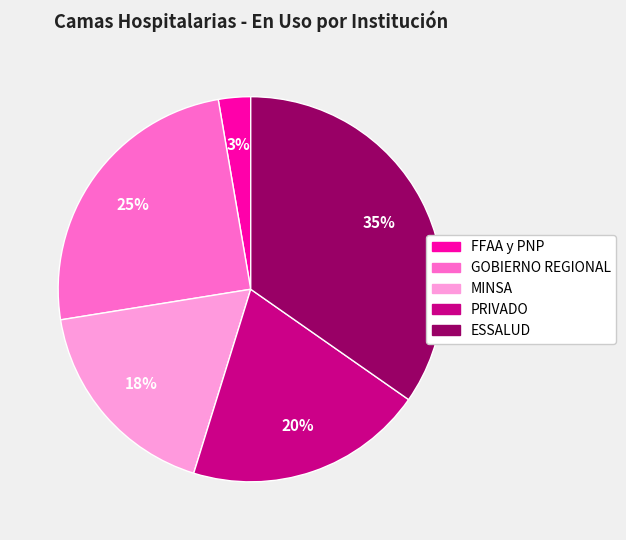

Which slice is the smallest?

FFAA y PNP